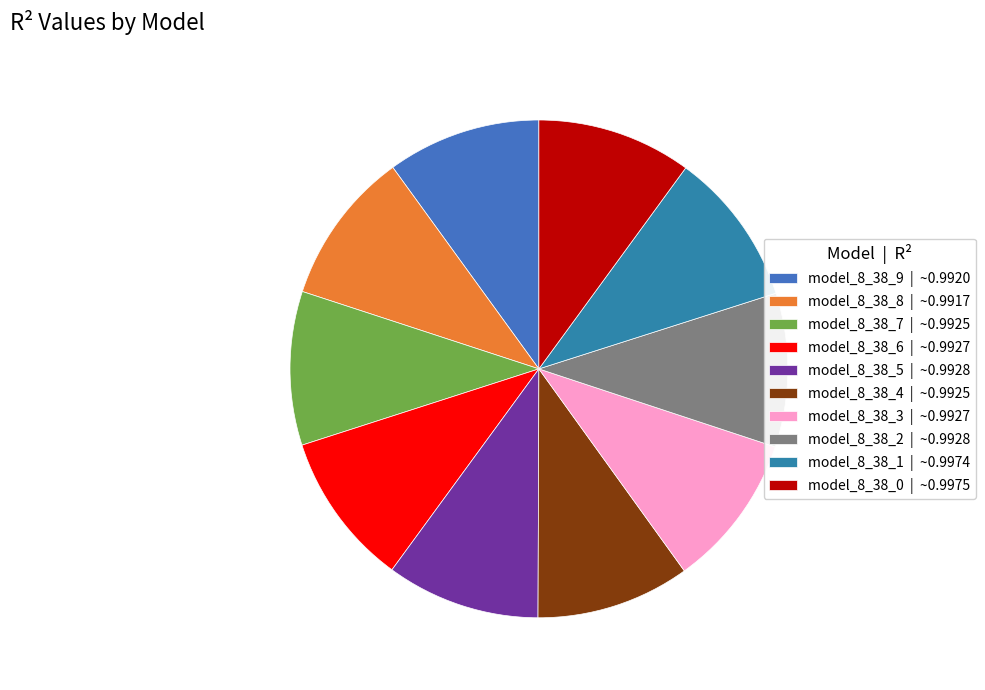

Which category has the biggest portion of the pie?

model_8_38_0